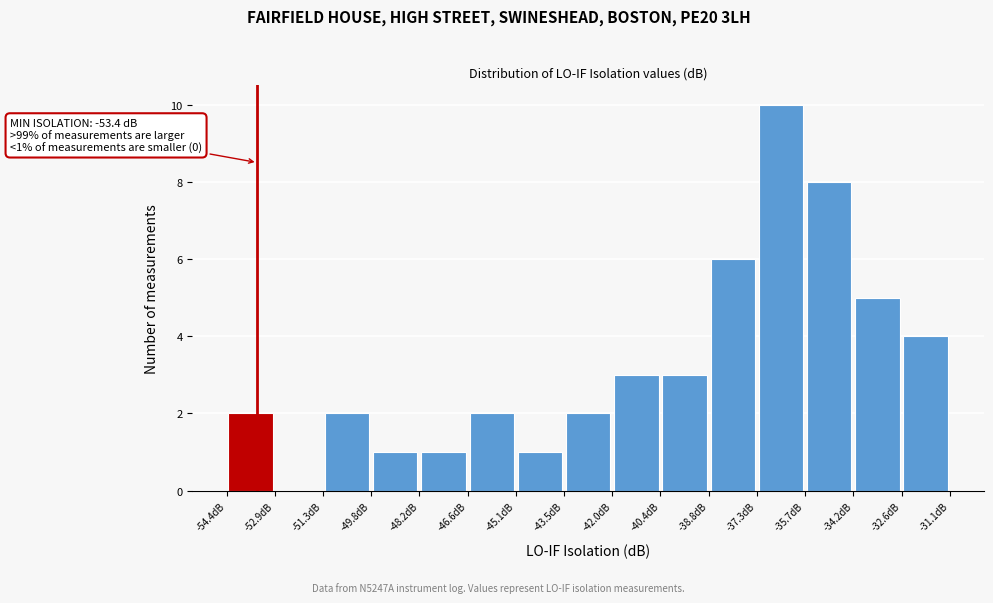

Which range on the x-axis has the tallest bar?

-37.2 to -35.8